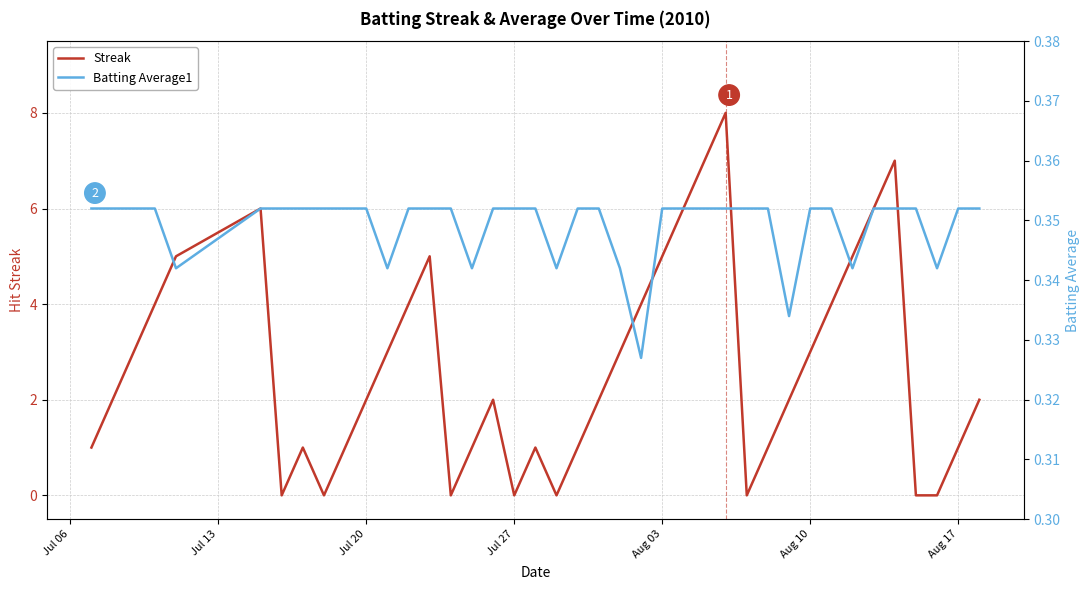

In Streak, how many points are higher than both neighbors (excluding endpoints)?

7